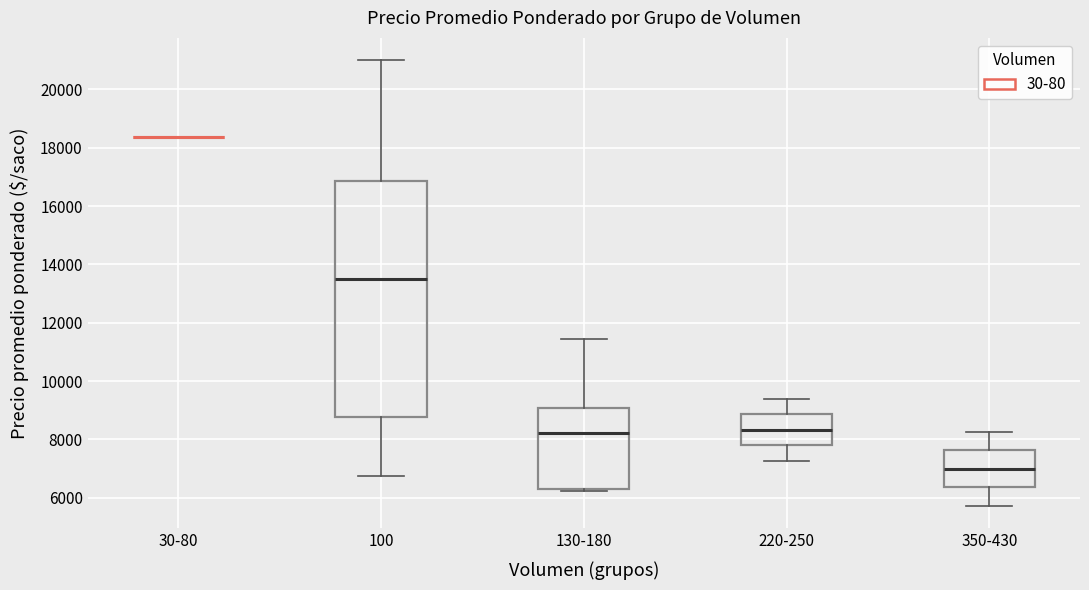

Which box is the tallest, from its lower edge to its upper edge?

100